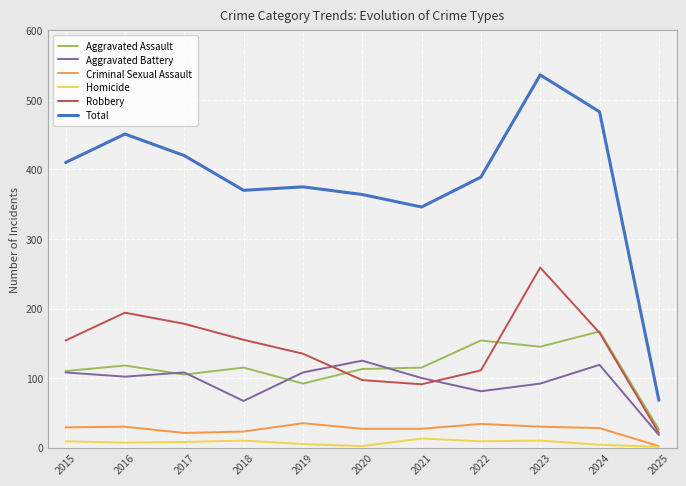

What are all the series names shown in the legend?

Aggravated Assault, Aggravated Battery, Criminal Sexual Assault, Homicide, Robbery, Total